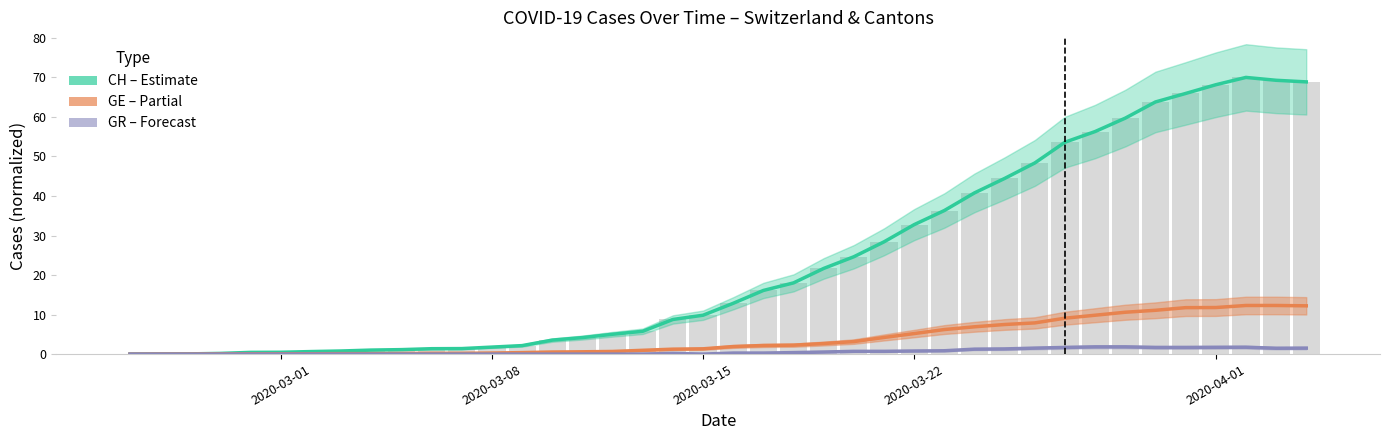

At which label does GE reach its minimum?

2020-03-01